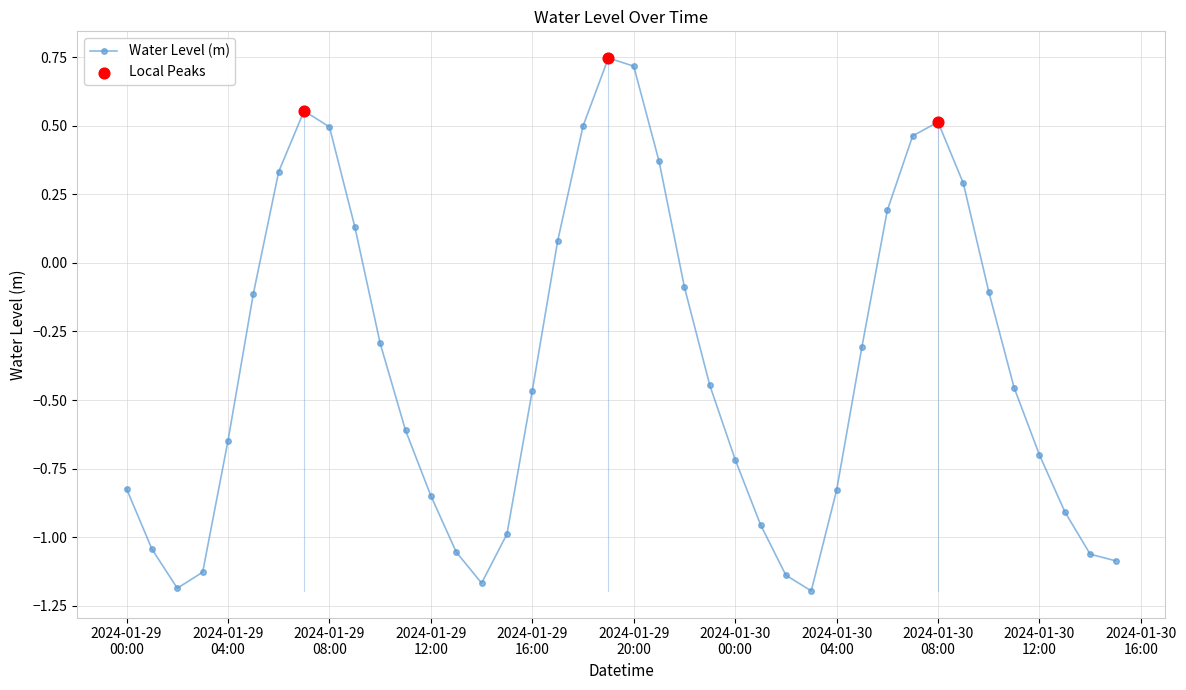

What is the value of the 37th point from the left?

-0.7